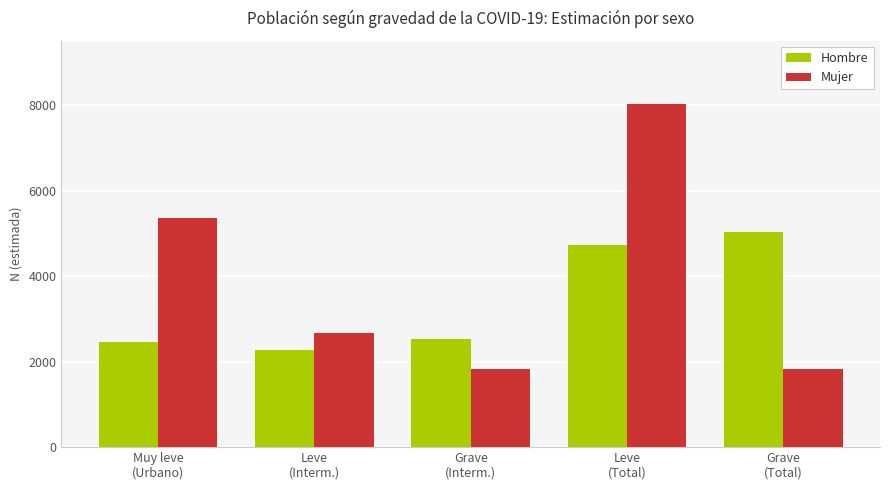

Are the bars grouped side by side (vs. stacked)?

Yes